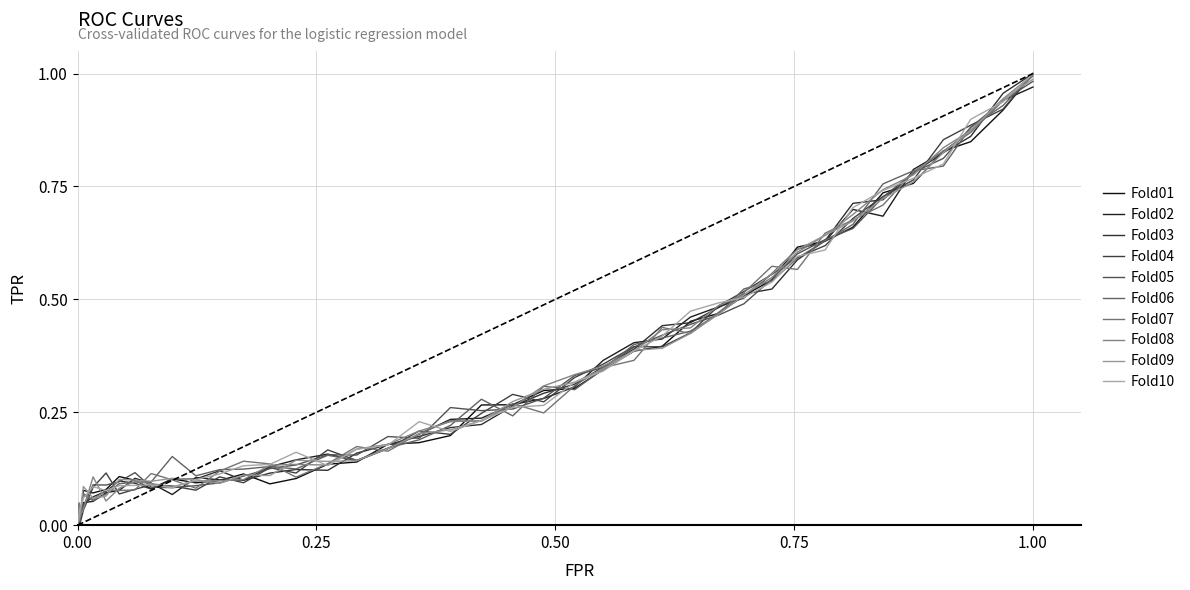

How many lines are shown in the chart?

10